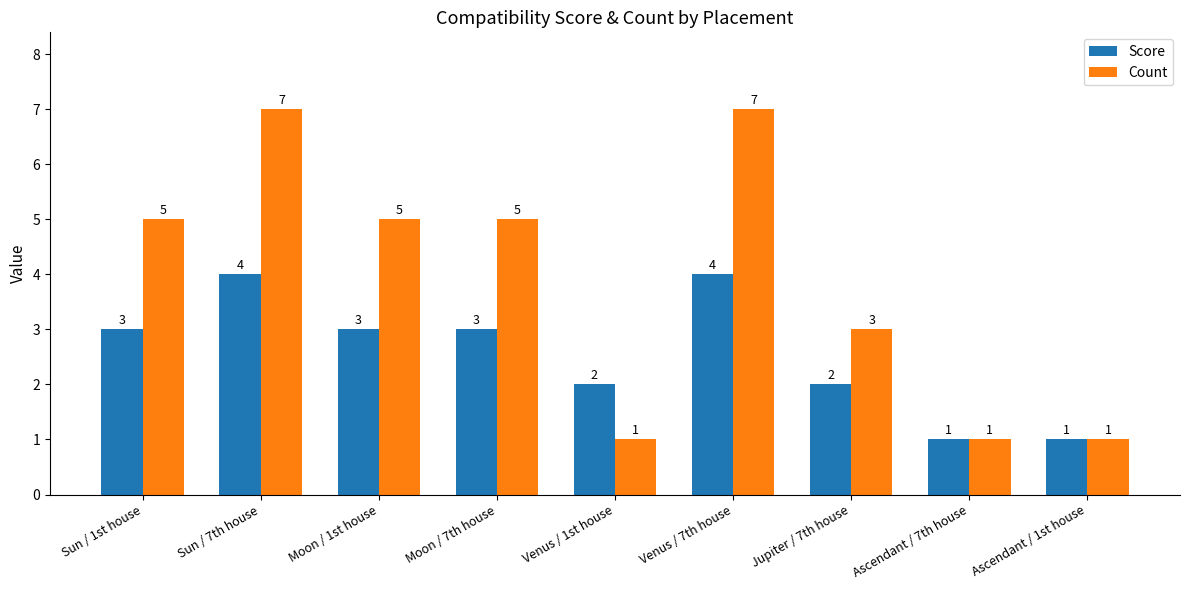

Is the value of Count at Sun / 1st house greater than the value of Score at Moon / 7th house?

Yes